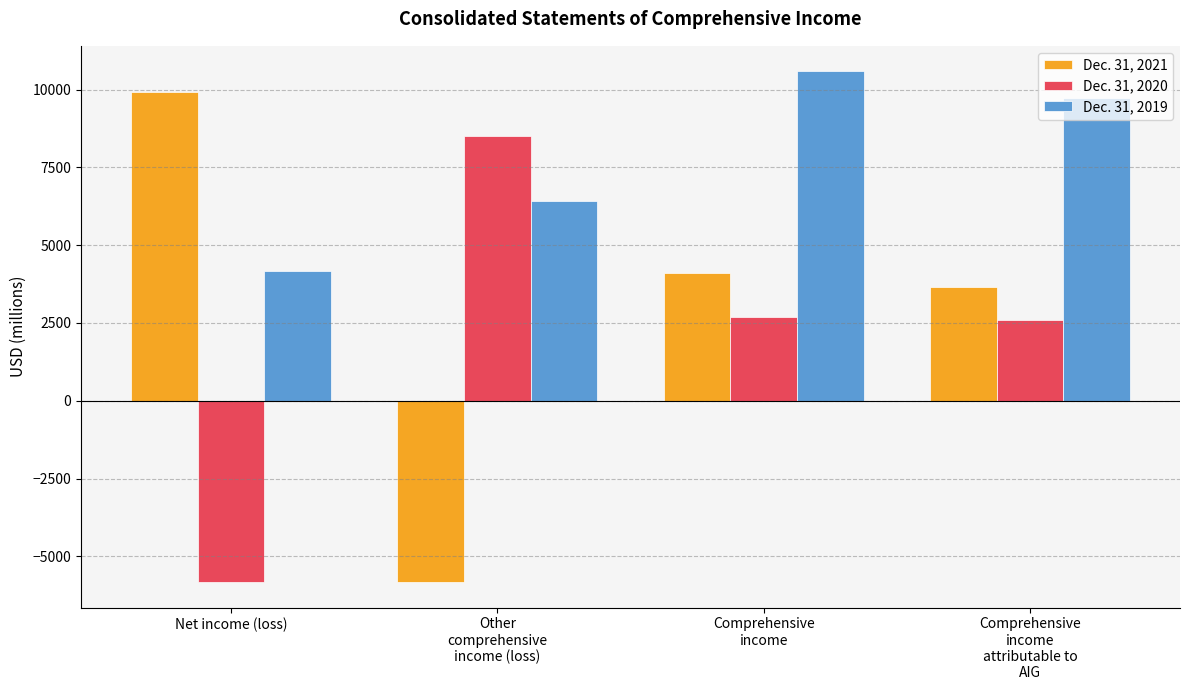

Is the value of Dec. 31, 2021 at Comprehensive
income greater than the value of Dec. 31, 2019 at Comprehensive
income?

No